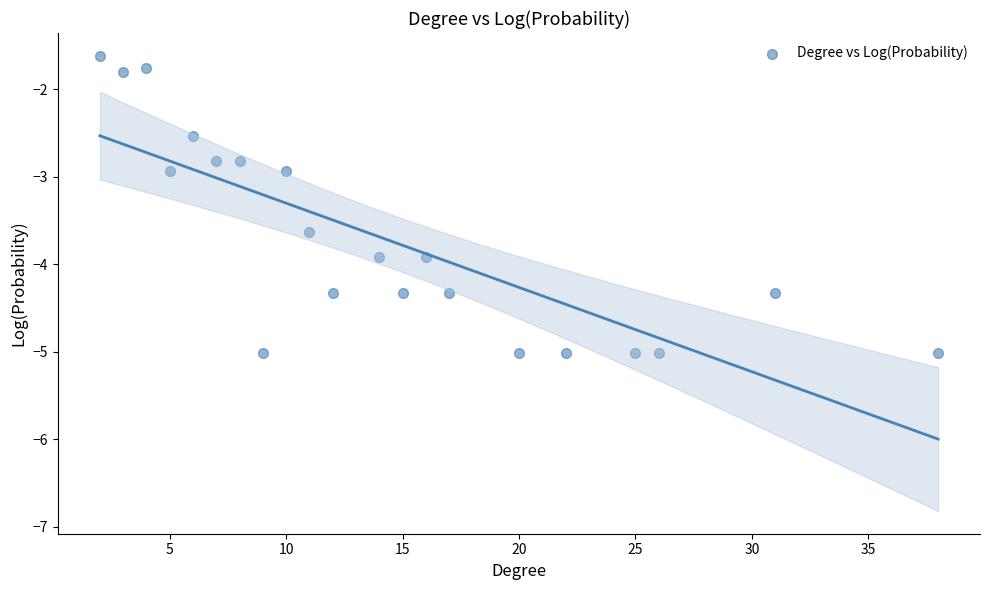

How many points are shown in the scatter plot?

21